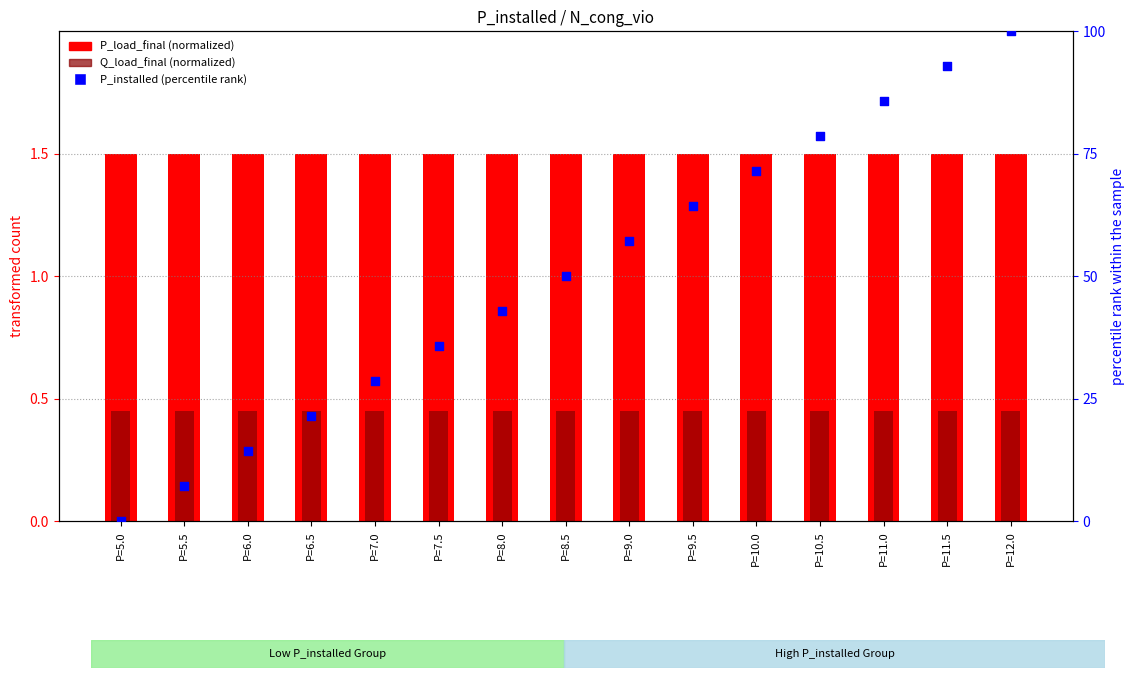

Is the value of P_load_final (normalized) at P=9.5 greater than the value of Q_load_final (normalized) at P=12.0?

Yes